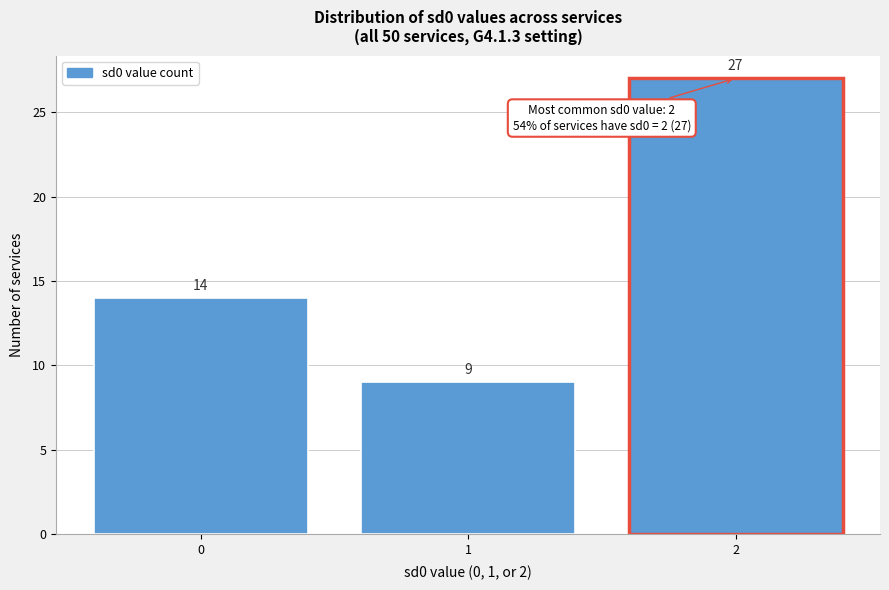

Reading left to right, transcribe all the data shown in this chart.

0=14	1=9	2=27